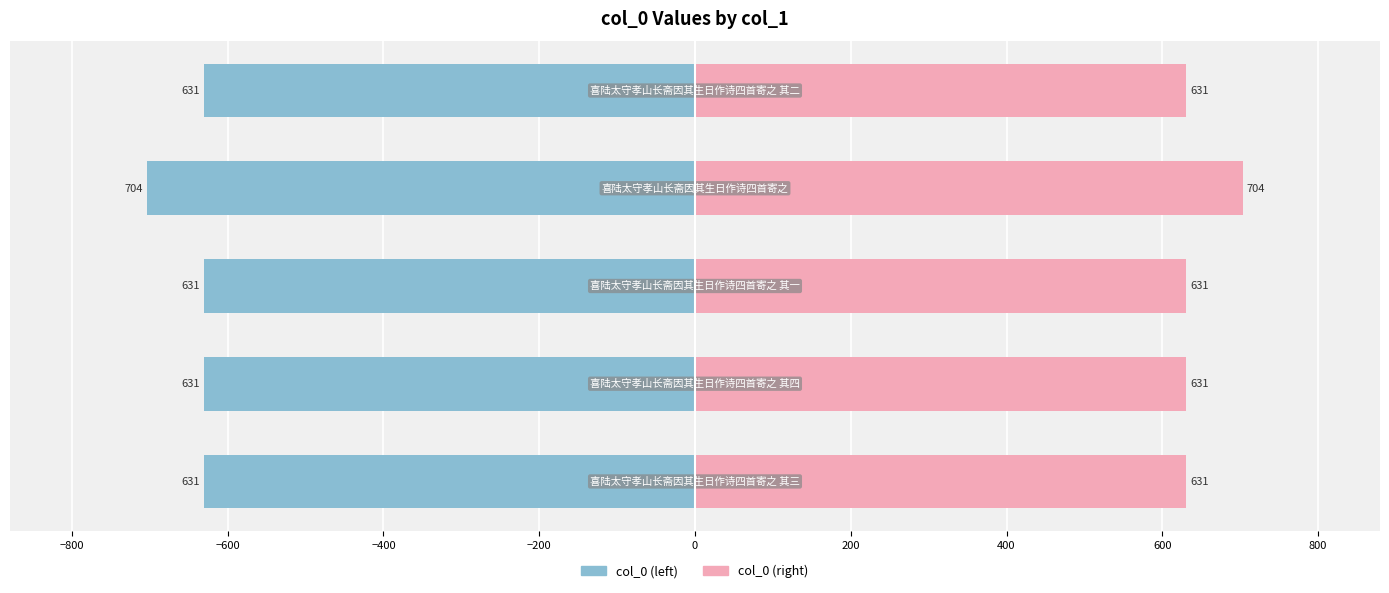

The value of col_0 (left) at −800 is -378.3. True or false?

False